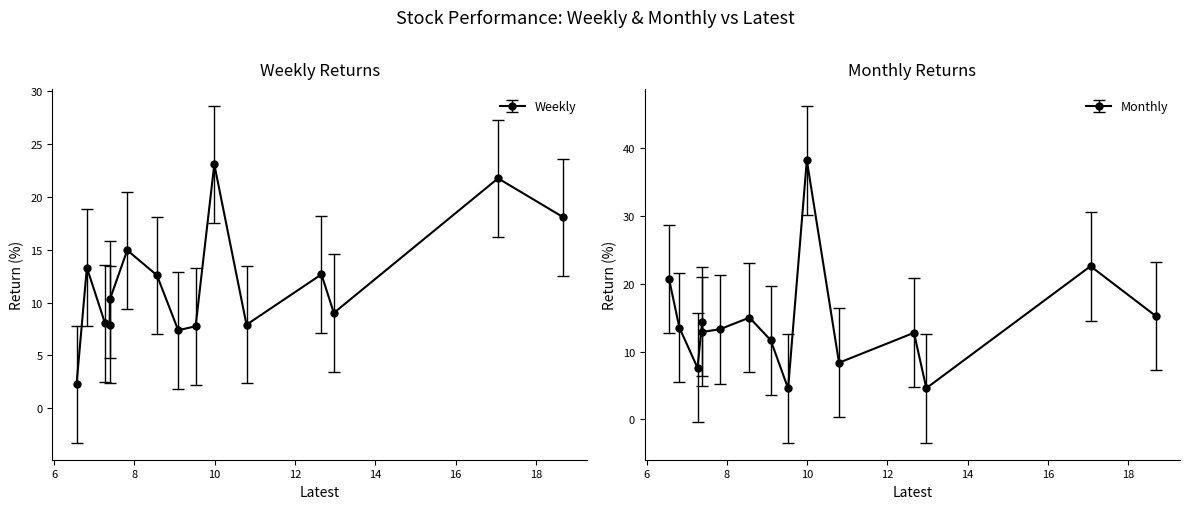

In Monthly, how many points are higher than both neighbors (excluding endpoints)?

5